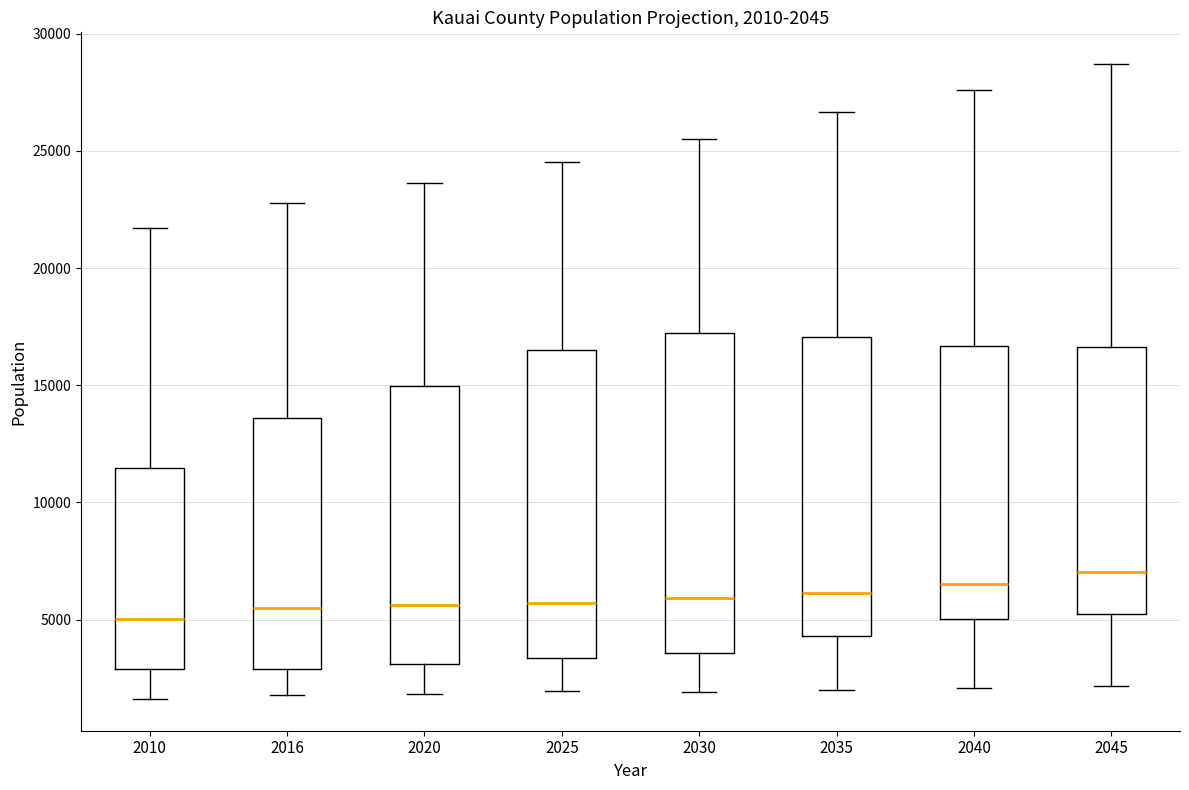

Which box is the tallest, from its lower edge to its upper edge?

2030